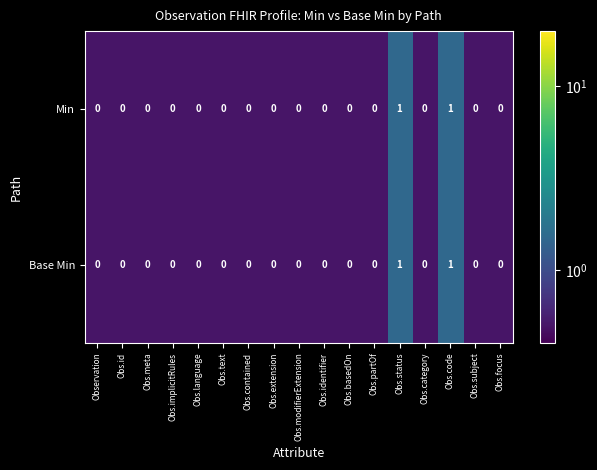

Is it true that Base Min equals 1 at Obs.category?

False